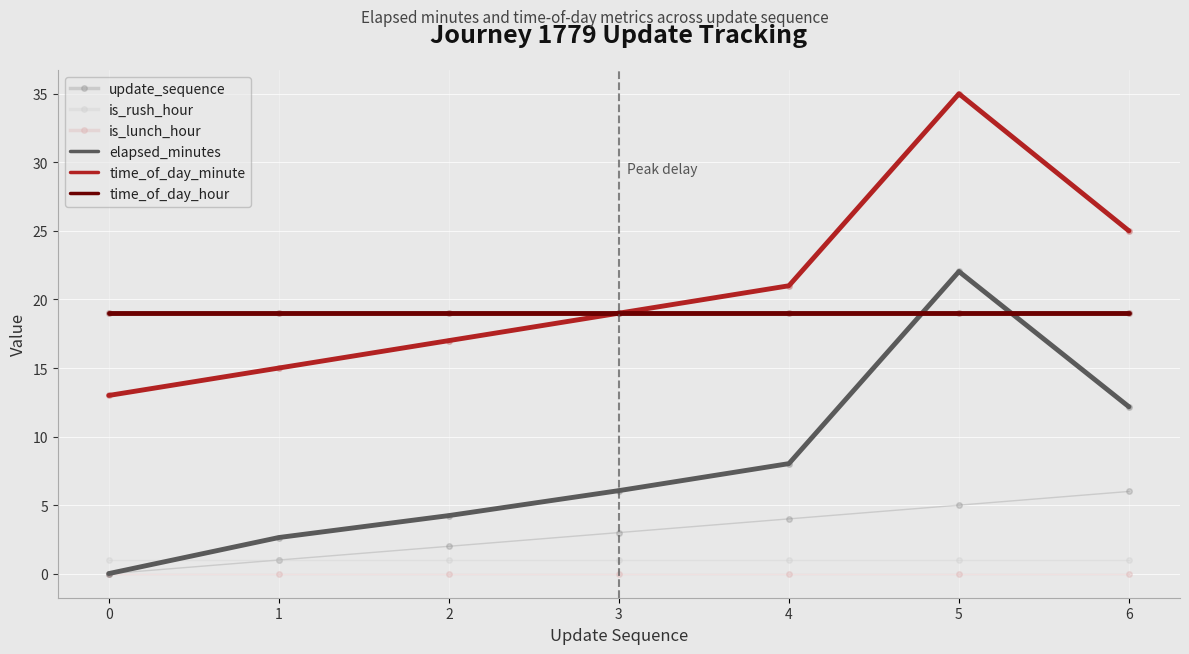

At which category is the sum across all series the highest?

5